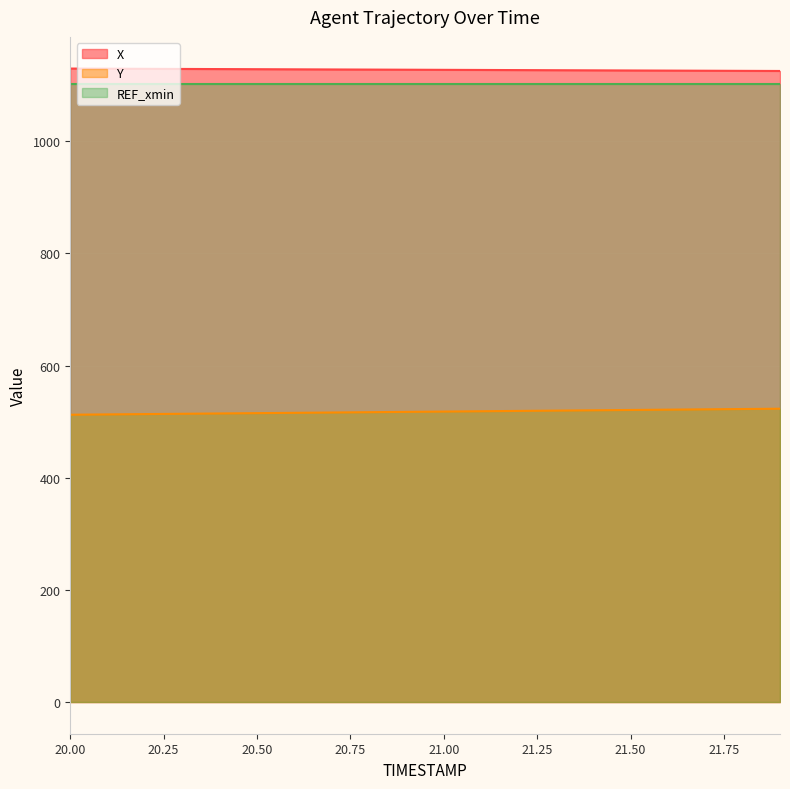

True or false: X has more than 2 points higher than both neighbors.

False